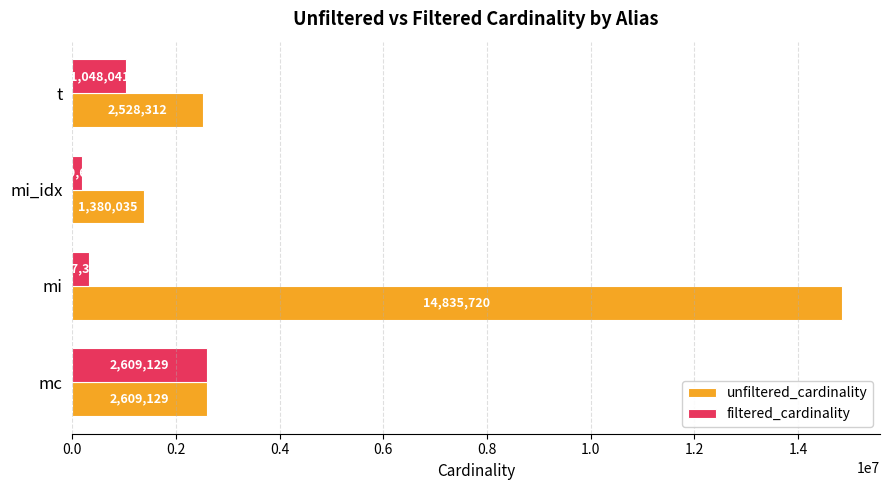

Rank the series by their average value, from highest to lowest.

unfiltered_cardinality, filtered_cardinality